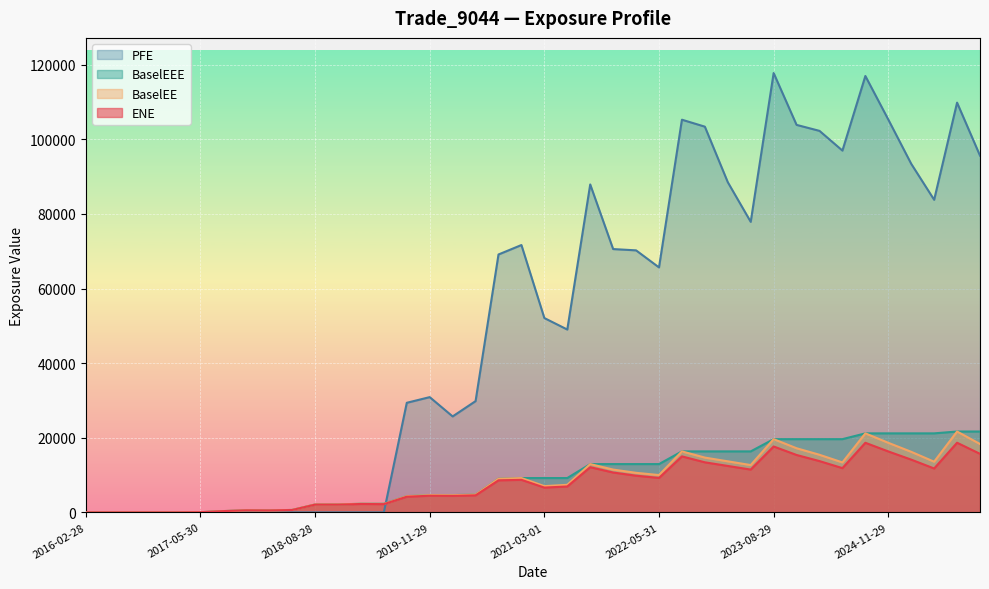

The ENE series shows 13746.0 at 2024-02-28. True or false?

True